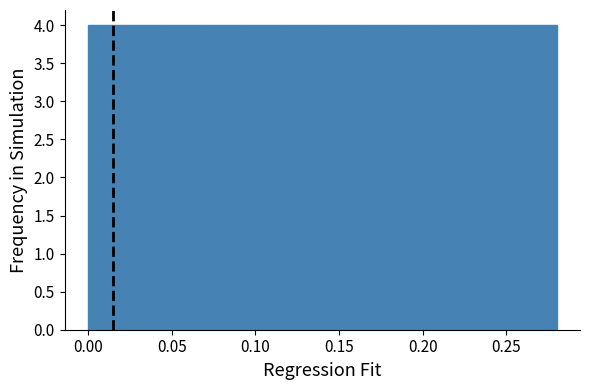

Reading left to right, transcribe this chart: for each bar, give the range it covers on the x-axis and its height. Neither the bar edges nor the heights are printed on the chart, so give them approximately, as read against the axes.

0.000 to 0.025: 4
0.025 to 0.045: 4
0.045 to 0.070: 4
0.070 to 0.095: 4
0.095 to 0.115: 4
0.115 to 0.140: 4
0.140 to 0.165: 4
0.165 to 0.185: 4
0.185 to 0.210: 4
0.210 to 0.235: 4
0.235 to 0.255: 4
0.255 to 0.280: 4